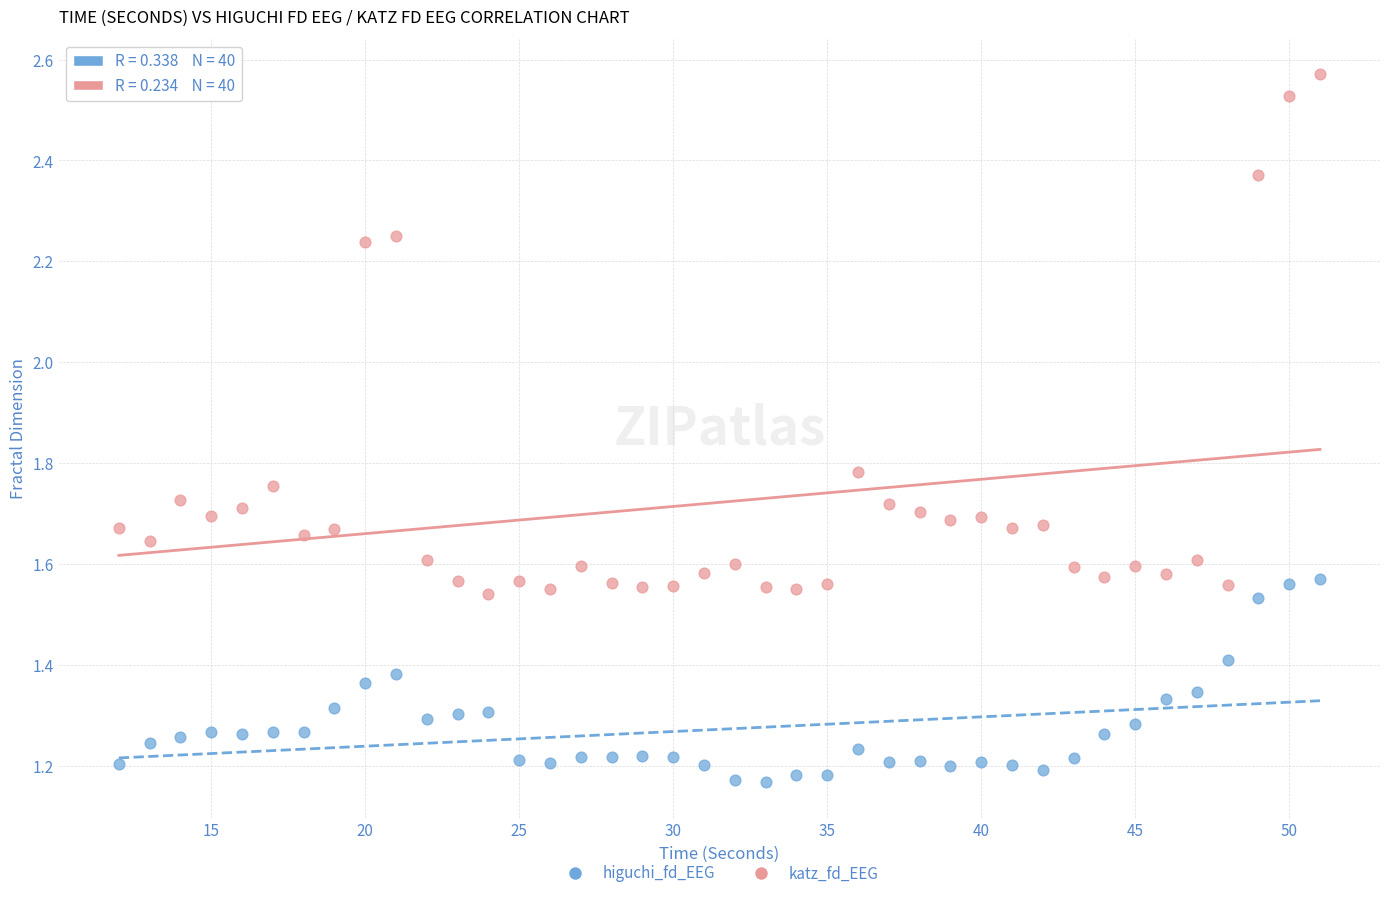

Across all data points, what is the range of X values (max minus min)?

39.0